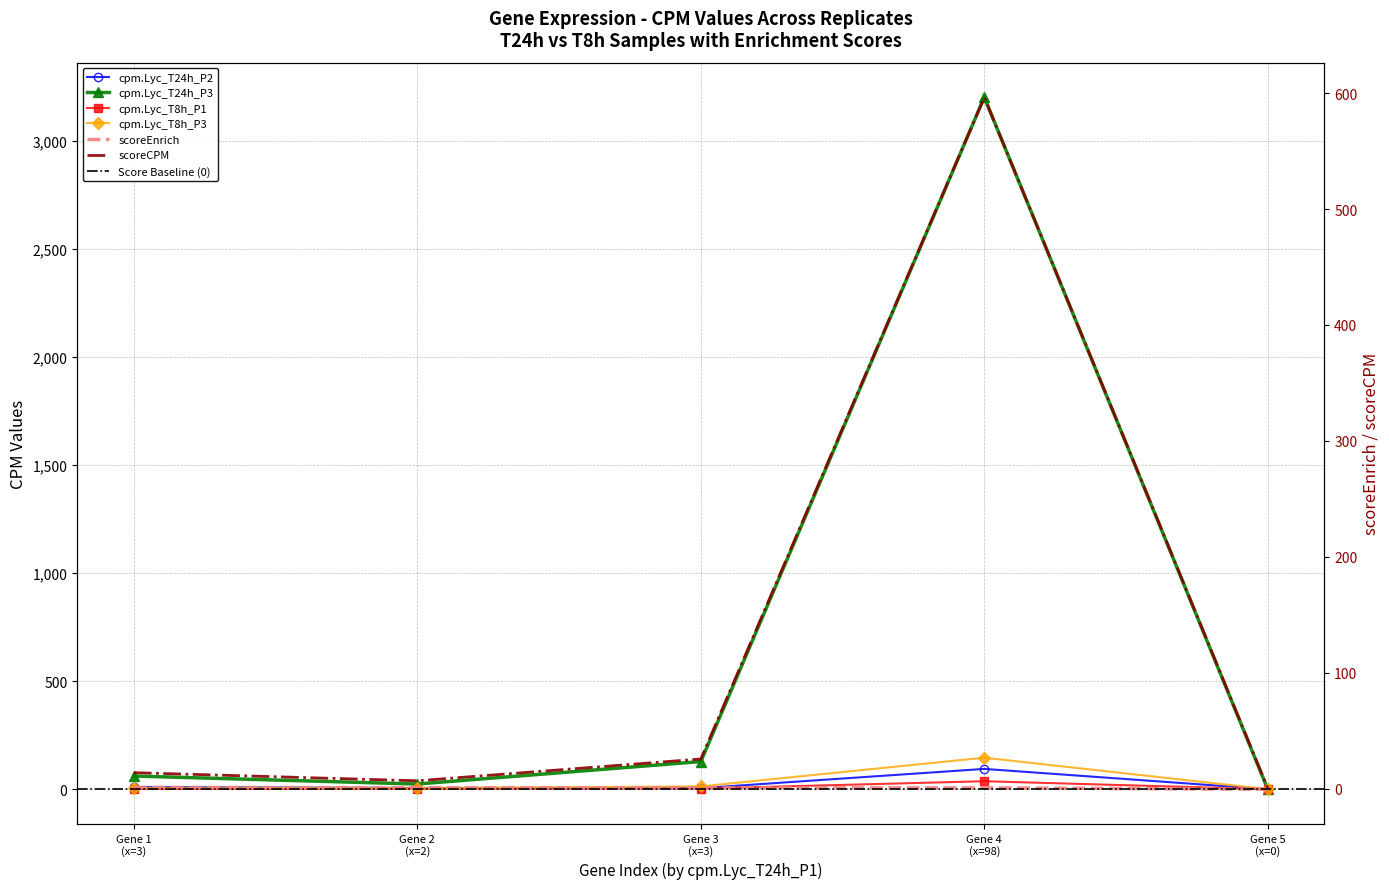

Which series has the widest spread of values?

cpm.Lyc_T24h_P3